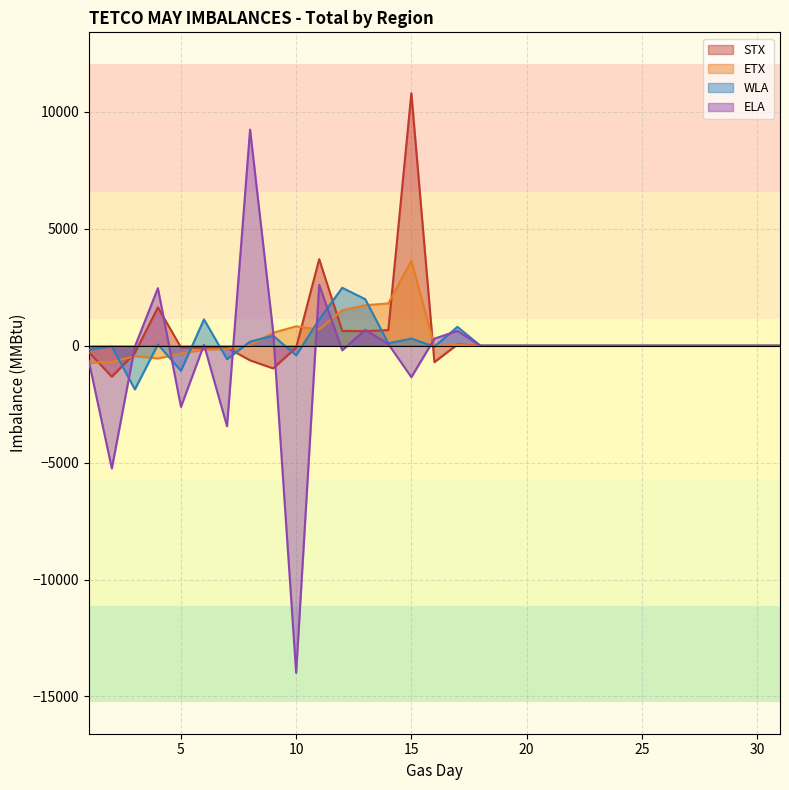

What is the average value of the ETX series?

251